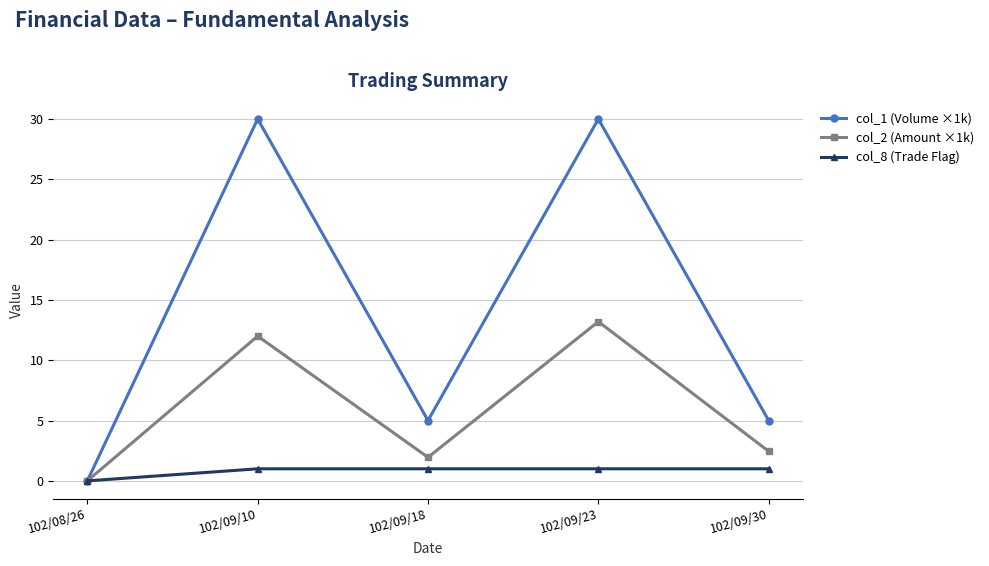

How many series are shown in this chart?

3